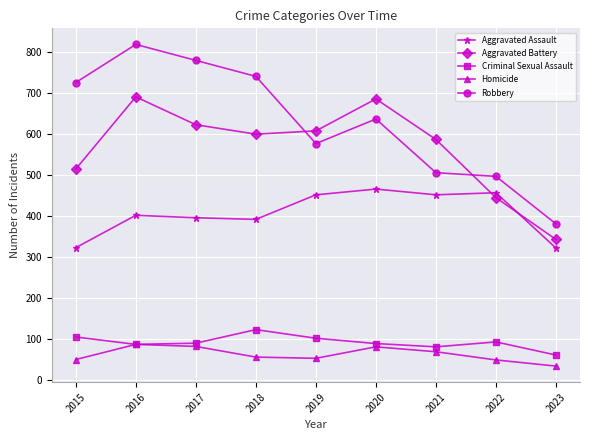

Which label corresponds to the largest value in the chart?

2016